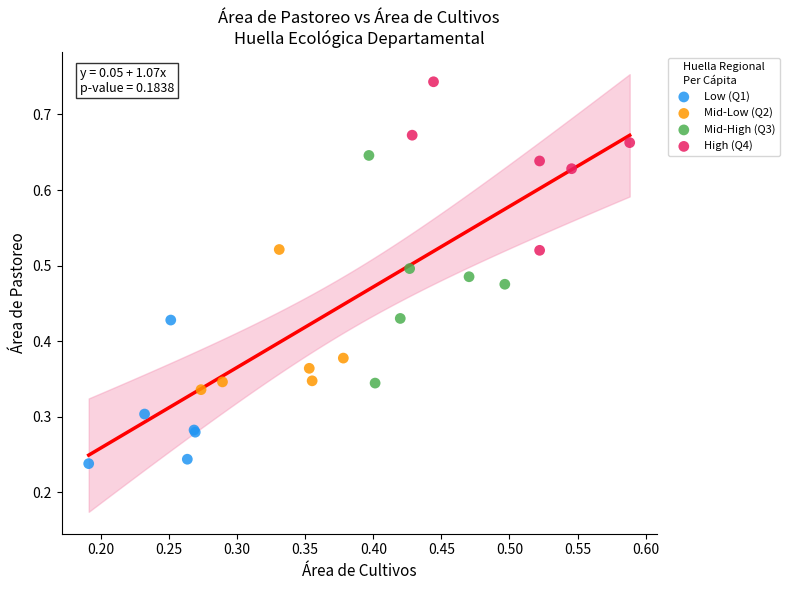

Which series reaches the minimum Y coordinate?

Low (Q1)